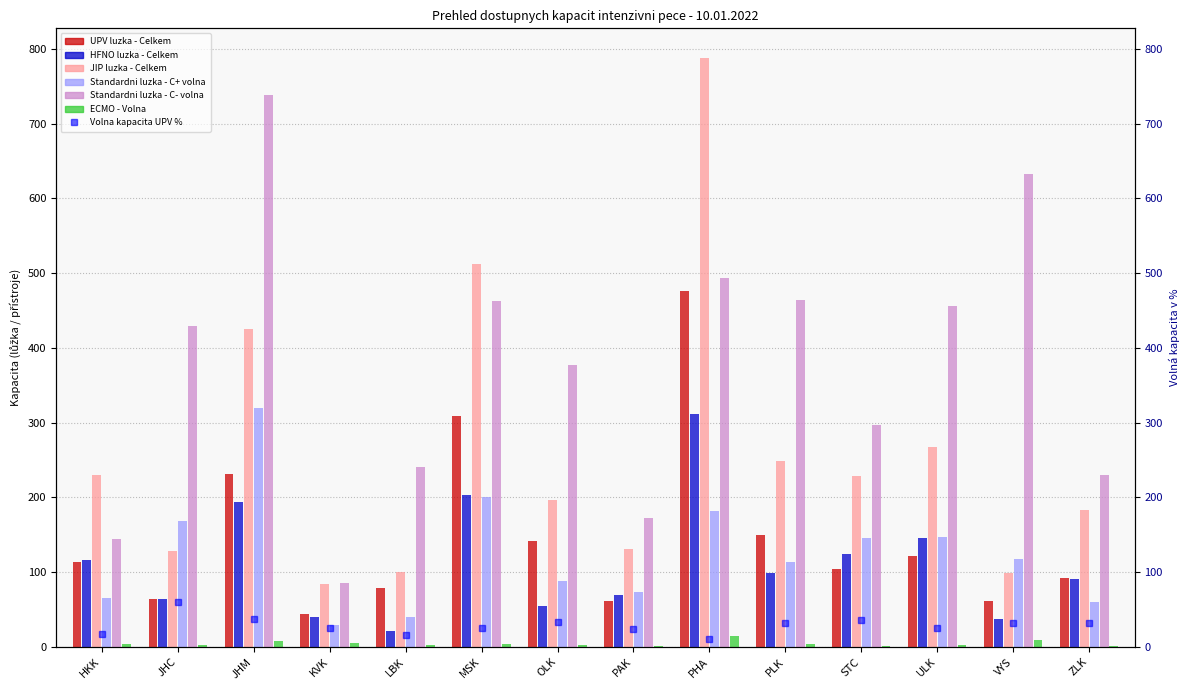

Where does the Standardni luzka - C- volna series first go above 429?

JHM